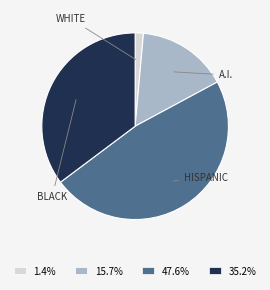

Is there a majority slice in this chart?

No